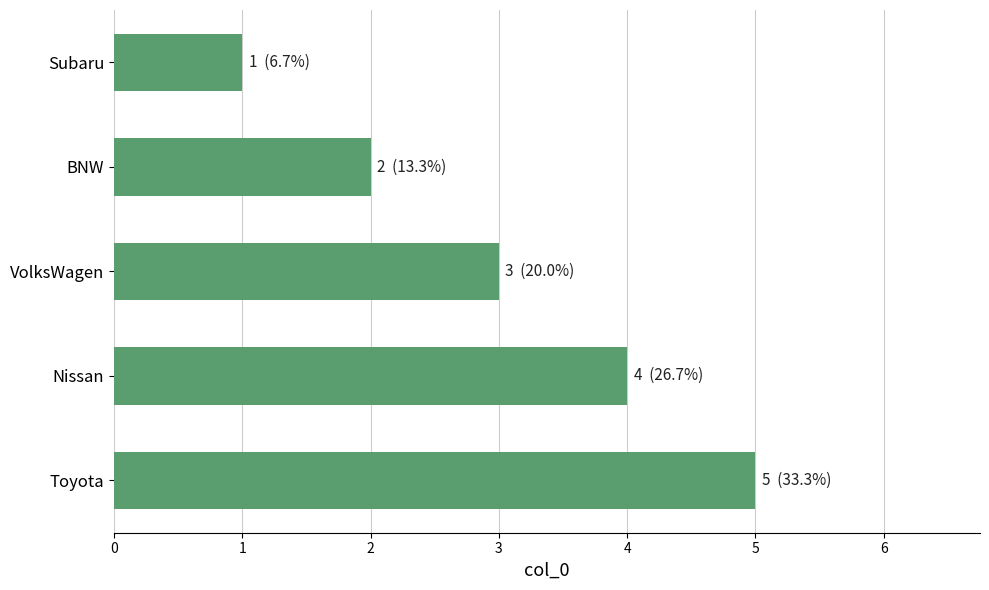

What position from the bottom is BNW?

4